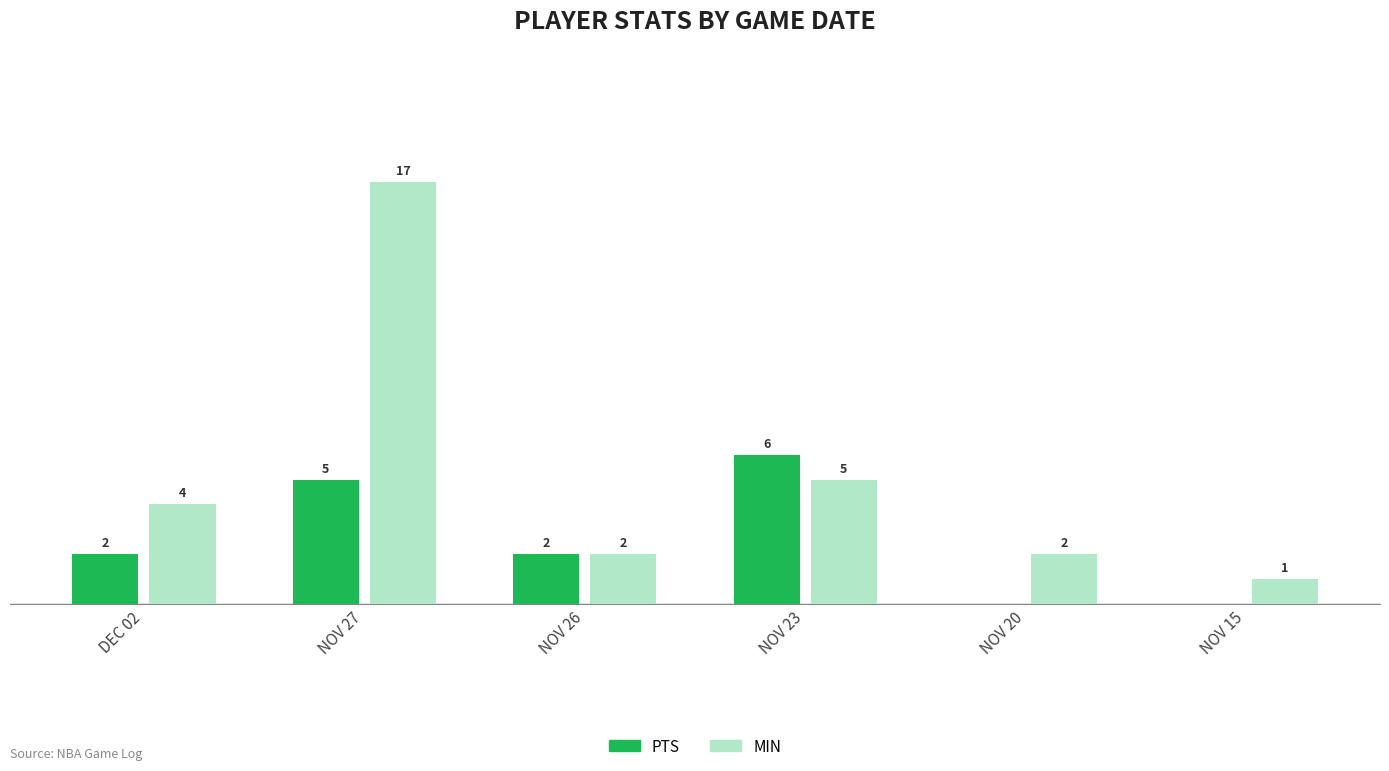

Between NOV 23 and NOV 15, which series saw the biggest shift?

PTS